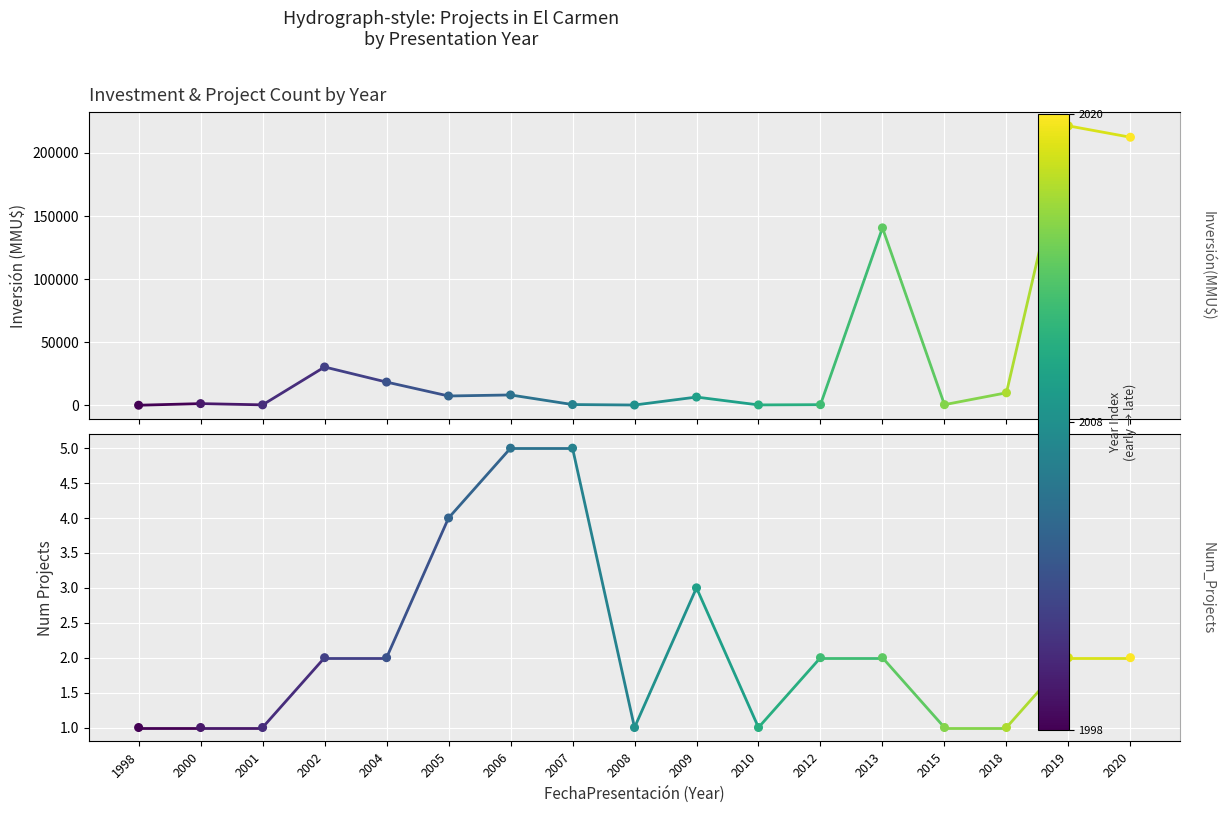

What is the total value across all series at 2010?

301